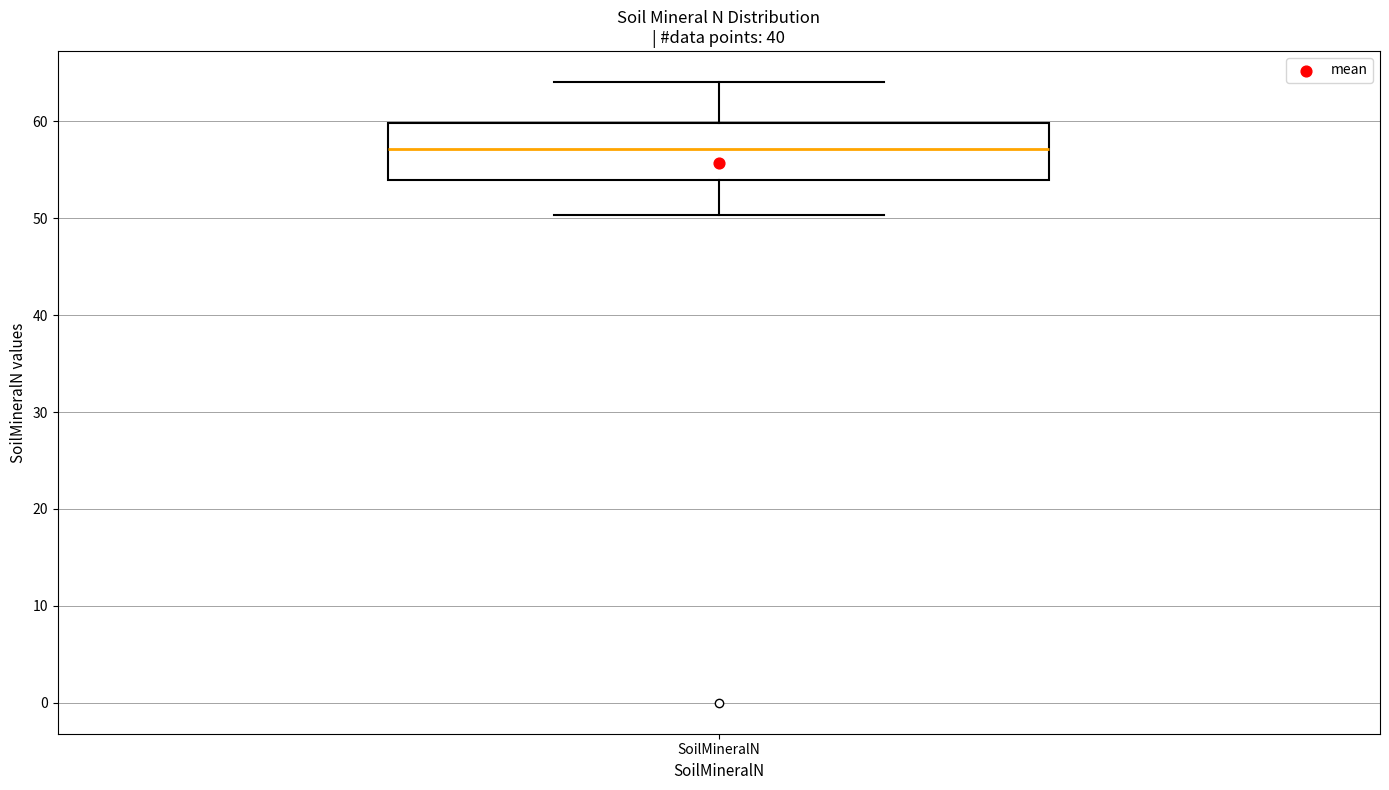

Transcribe this box plot: give where the median line is, the range the box spans, and where the two whiskers end, as read against the y-axis. The values are not printed on the chart, so give them approximately, as read against the axis.

median 57, box 54 to 60, whiskers 50 to 64